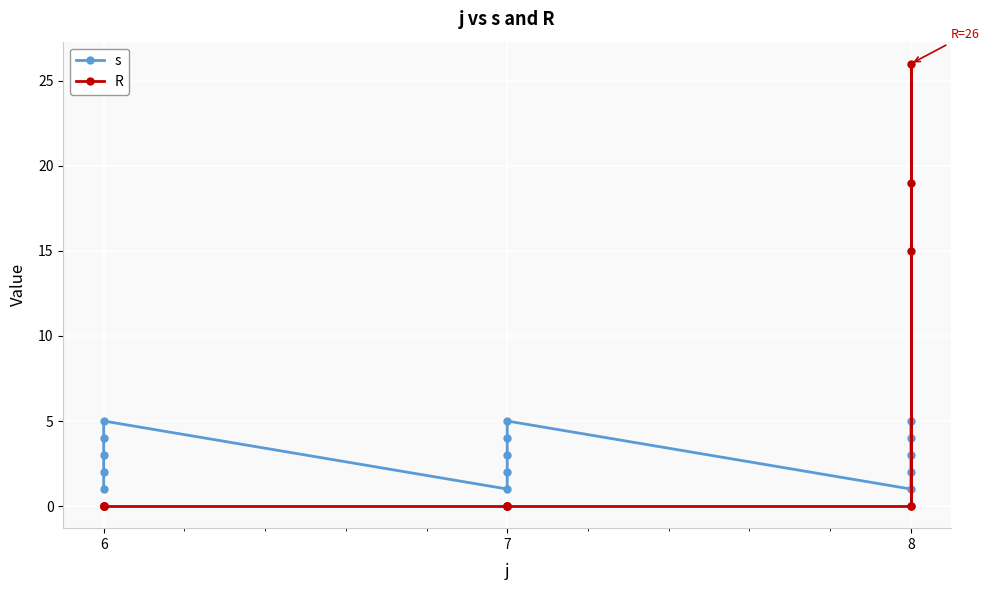

Where is the first local maximum for s?

6